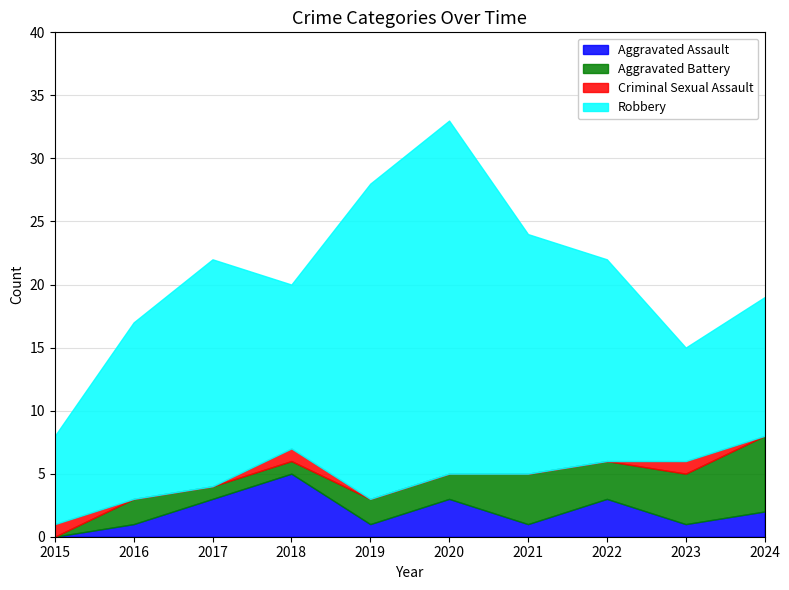

What is the sum of the Robbery values at 2020 and 2019?

53